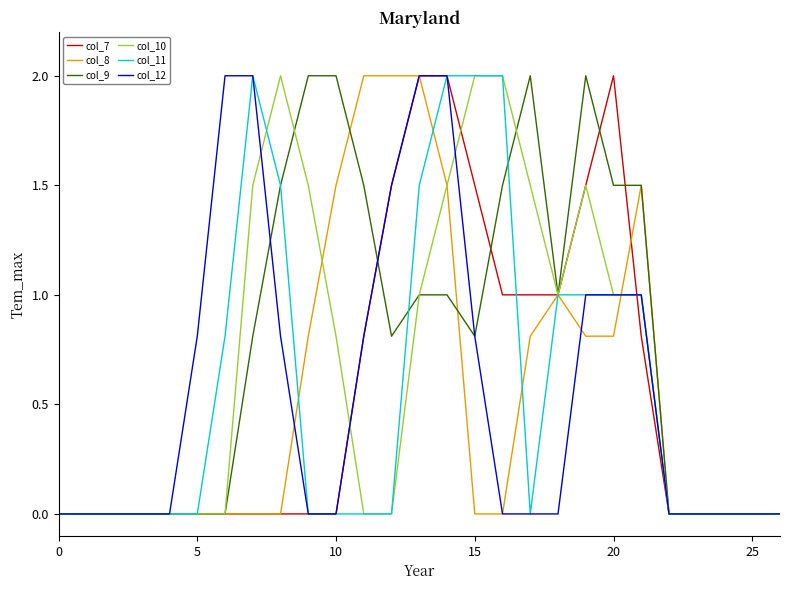

What is the maximum value shown in the chart?

2.0